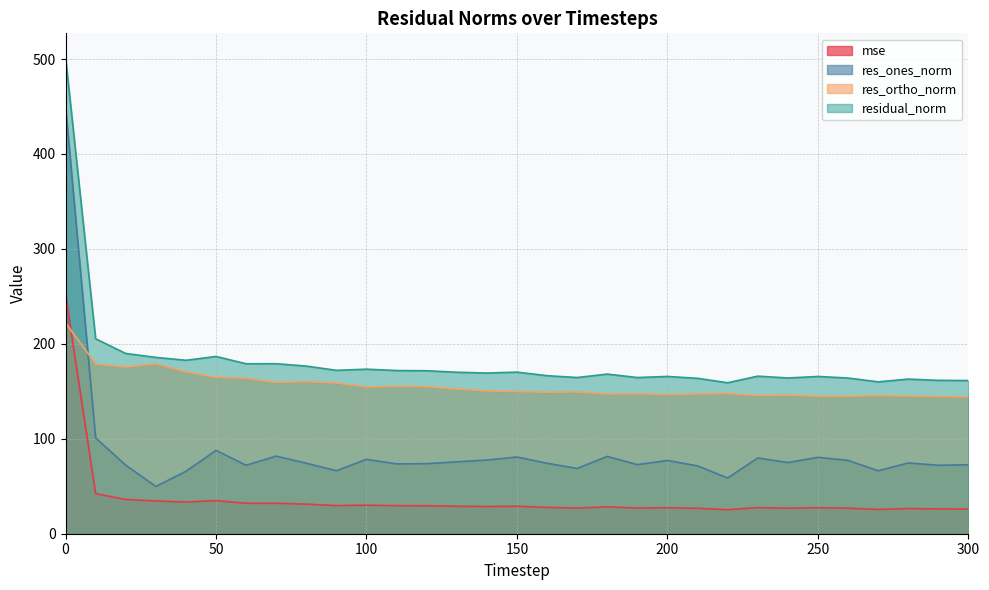

At how many categories does at least one series exceed 30?

31